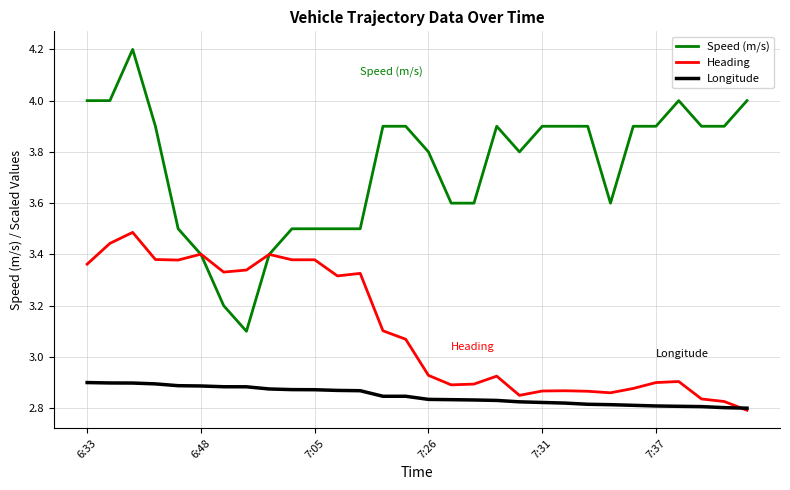

Which series has the largest range (max minus min)?

Speed (m/s)